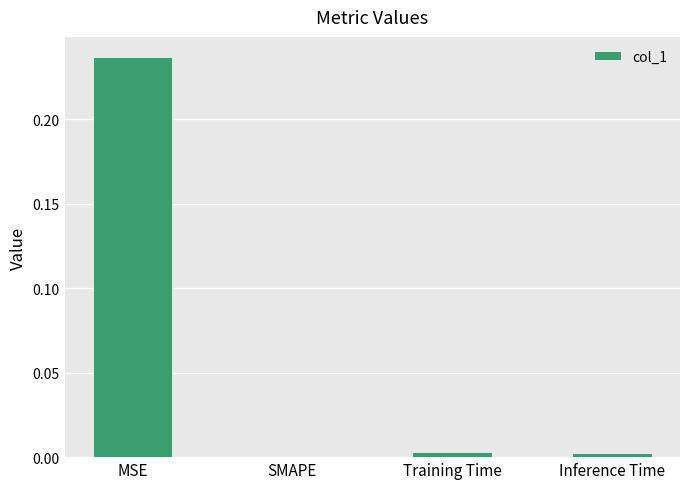

Which label corresponds to the largest value in the chart?

MSE